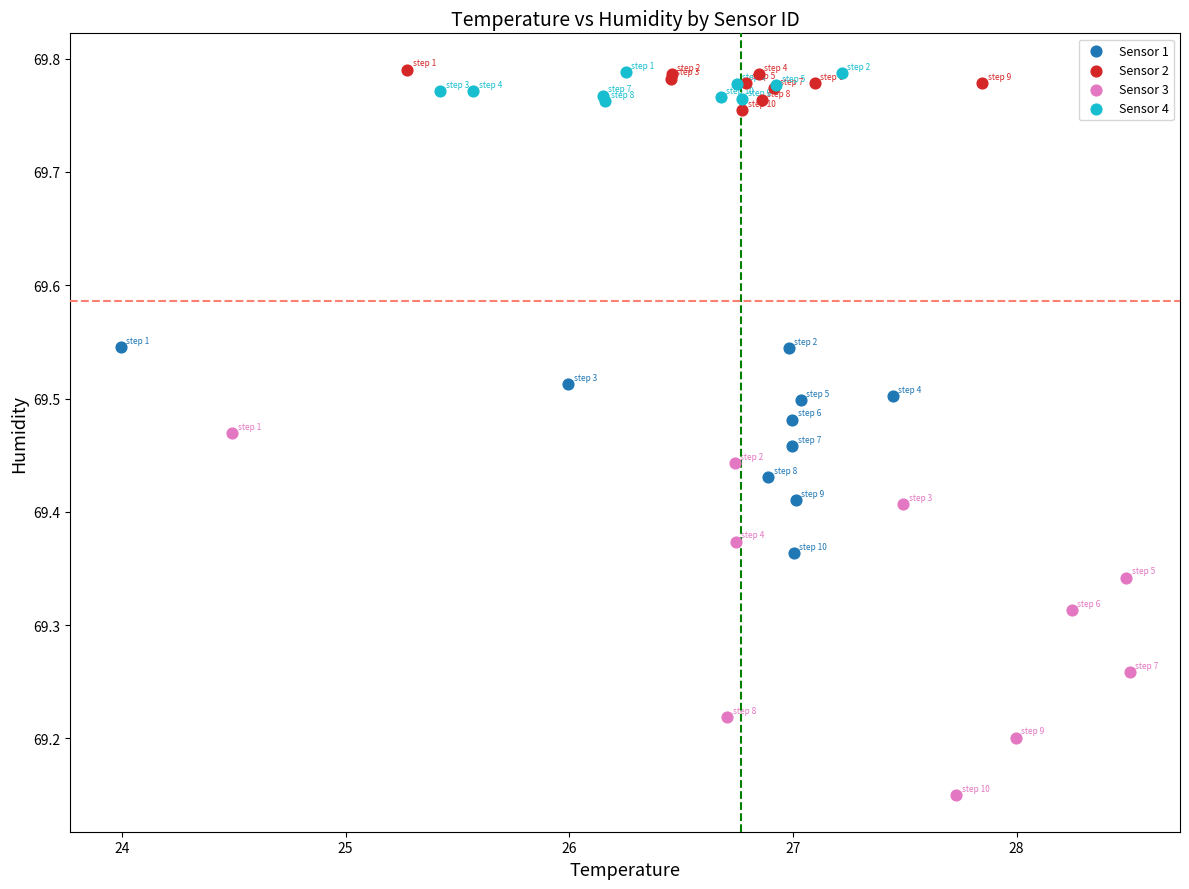

Which series reaches the minimum Y coordinate?

Sensor 3